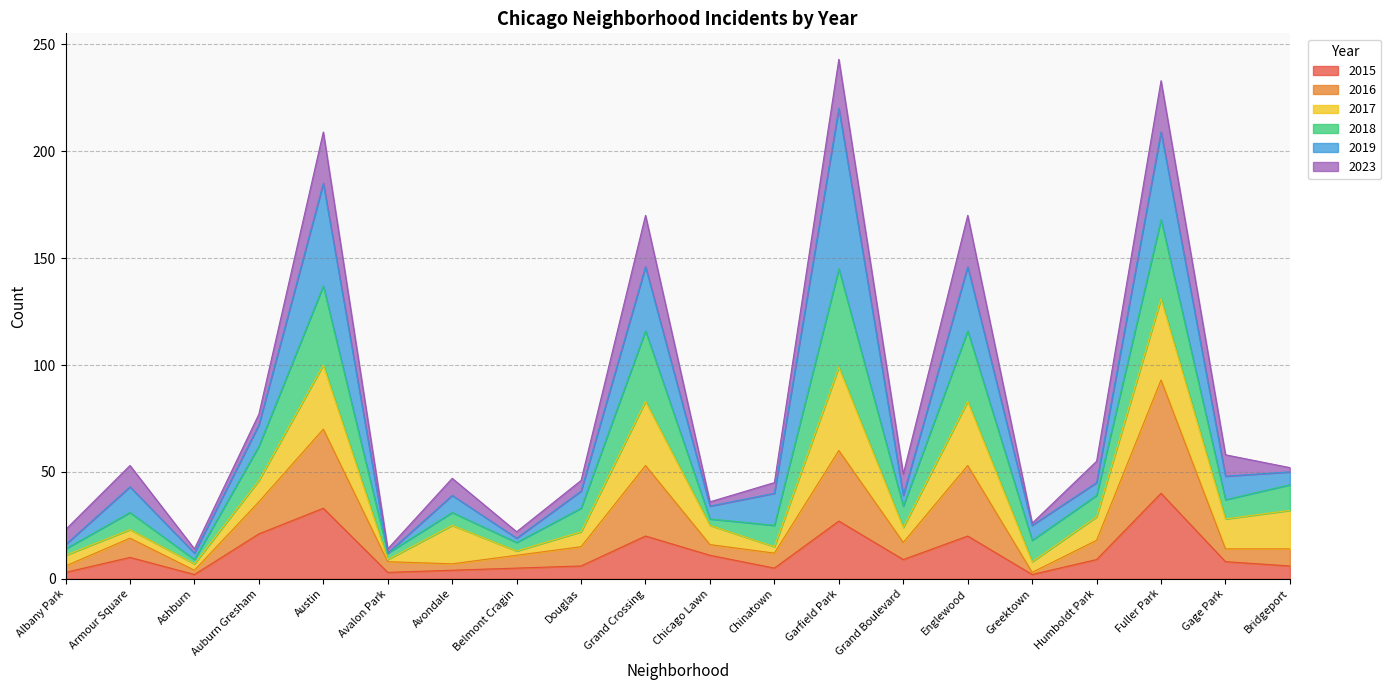

At which label does 2015 reach its peak?

Fuller Park